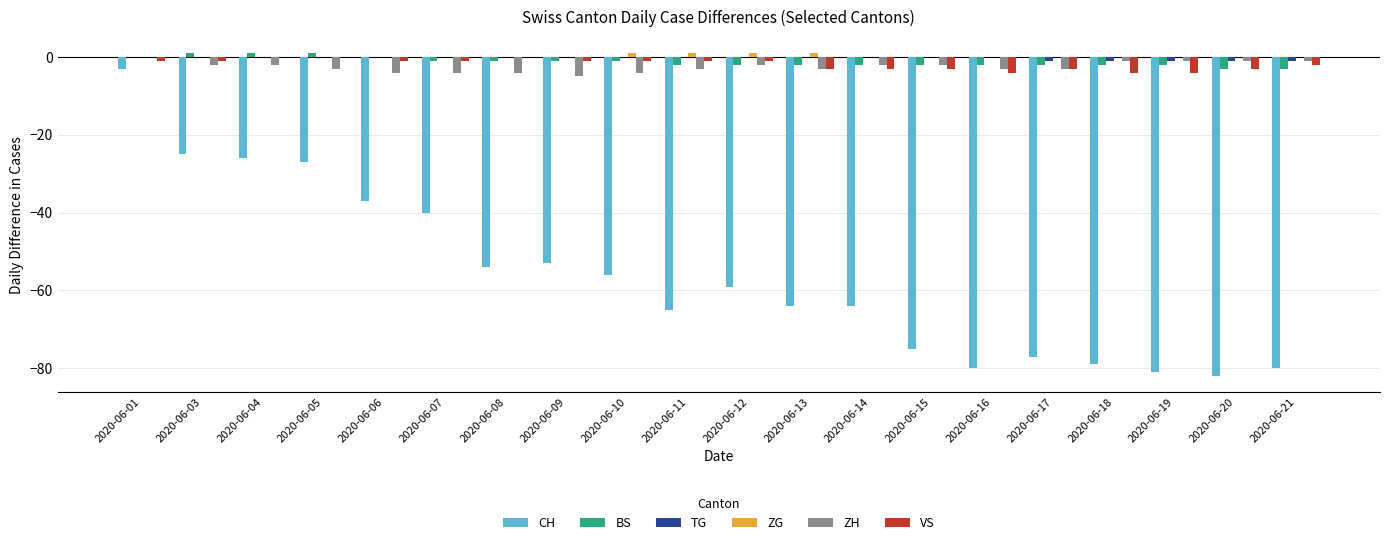

What is the sum of all CH values?

-1127